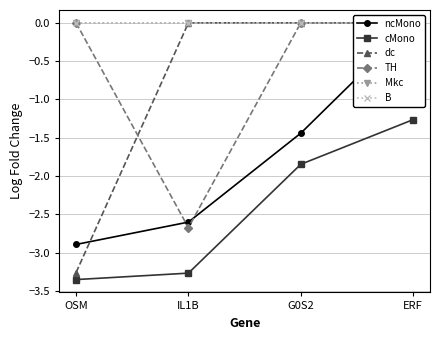

True or false: B has more than 0 points higher than both neighbors.

False